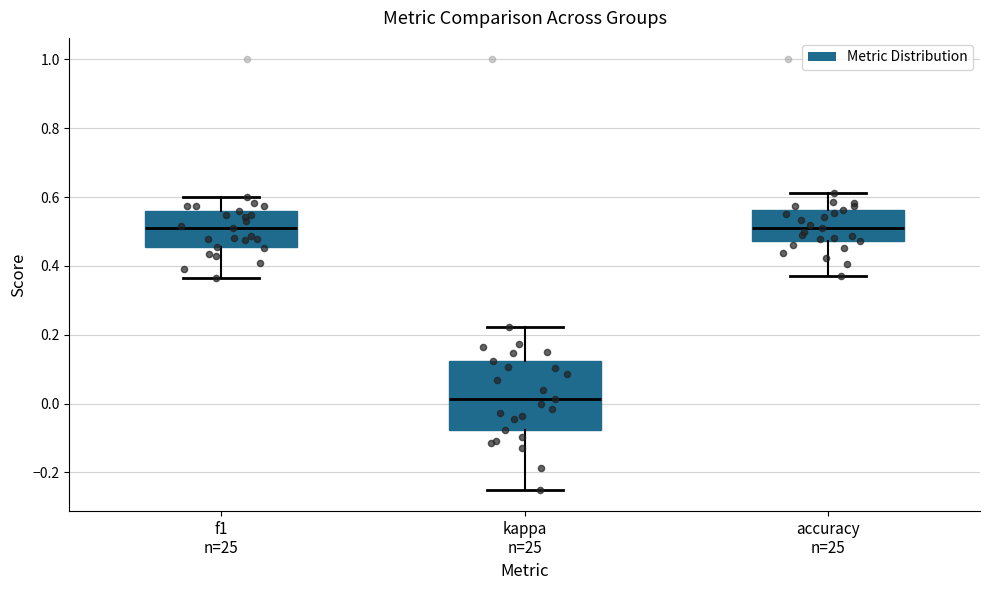

Where does the median line of the box for f1 n=25 sit on the y-axis? The values are not printed on the chart, so give them approximately, as read against the axis.

0.50